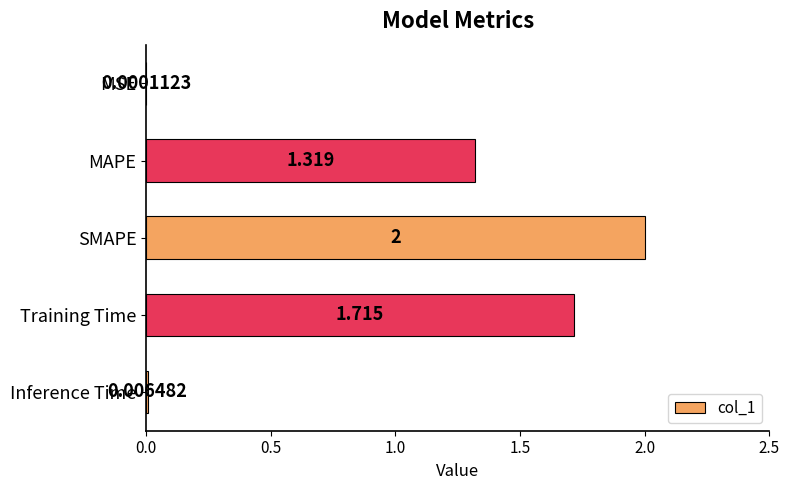

Which has a higher value, Inference Time or SMAPE?

SMAPE